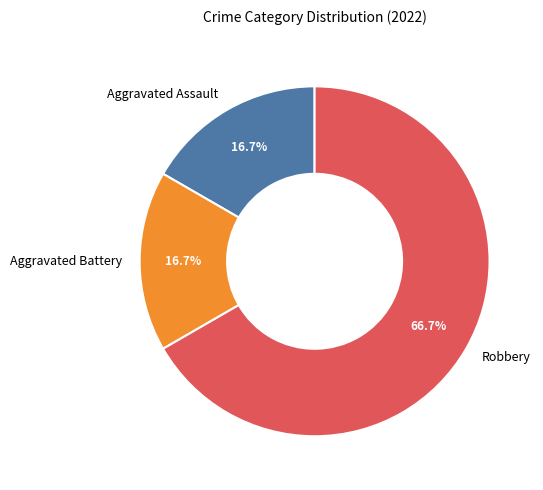

How many slices are in this pie chart?

3